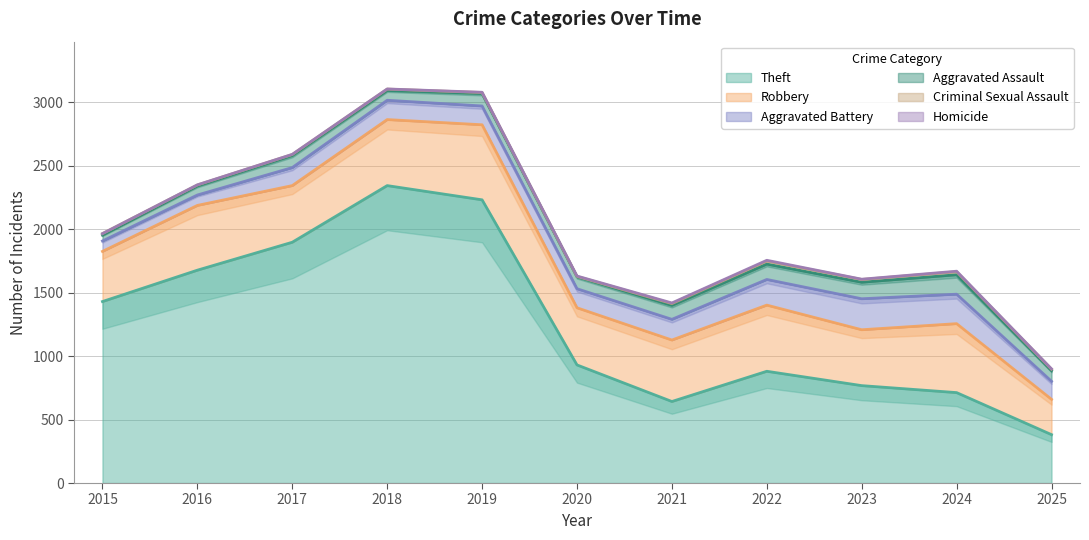

At which category is the sum across all series the highest?

2018